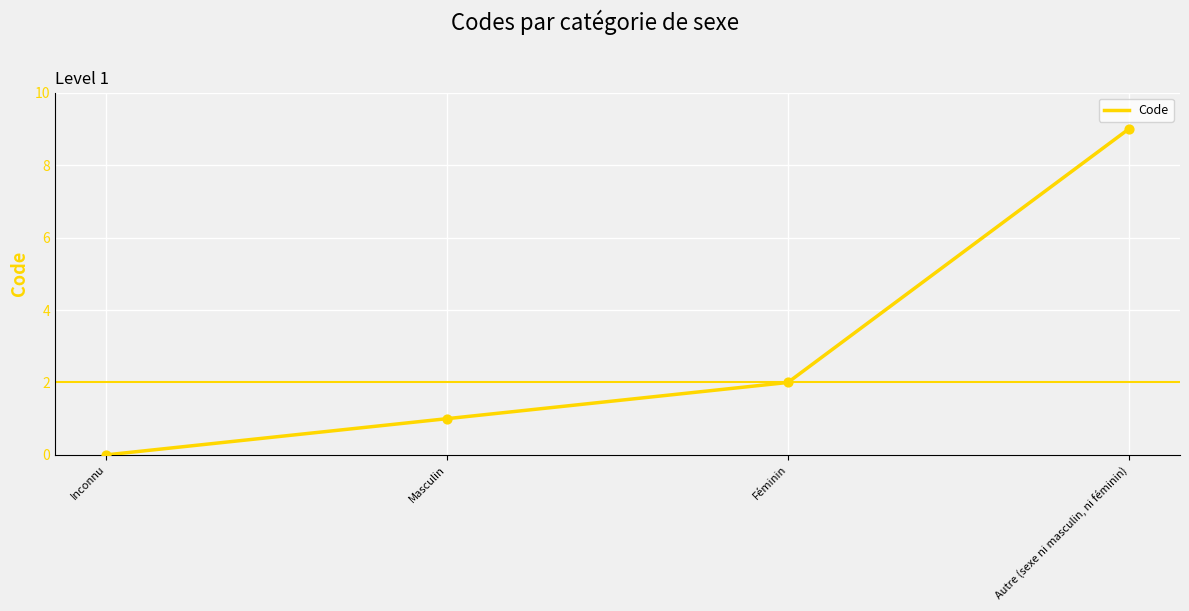

Between Autre (sexe ni masculin, ni féminin) and Masculin, which is larger?

Autre (sexe ni masculin, ni féminin)